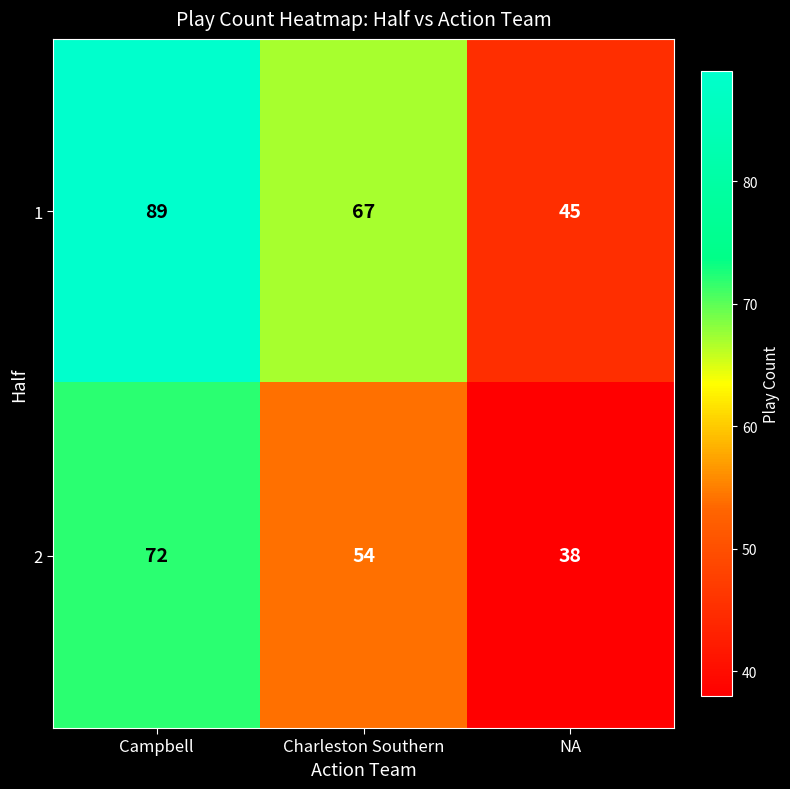

True or false: 1 has a value of 76 at NA.

False